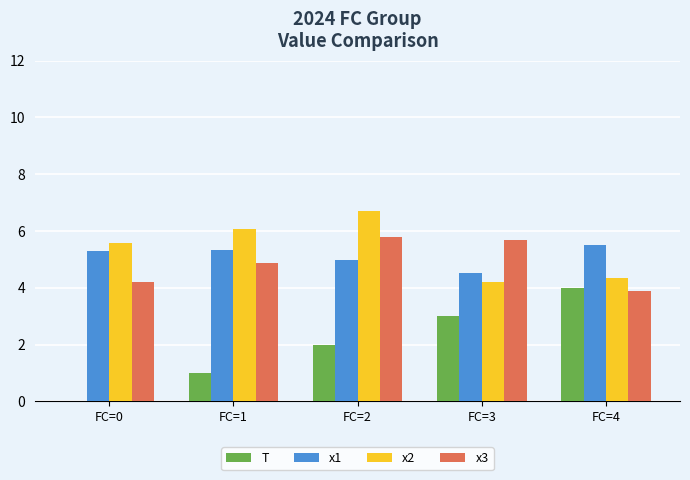

The x1 series shows 5.0 at FC=2. True or false?

True